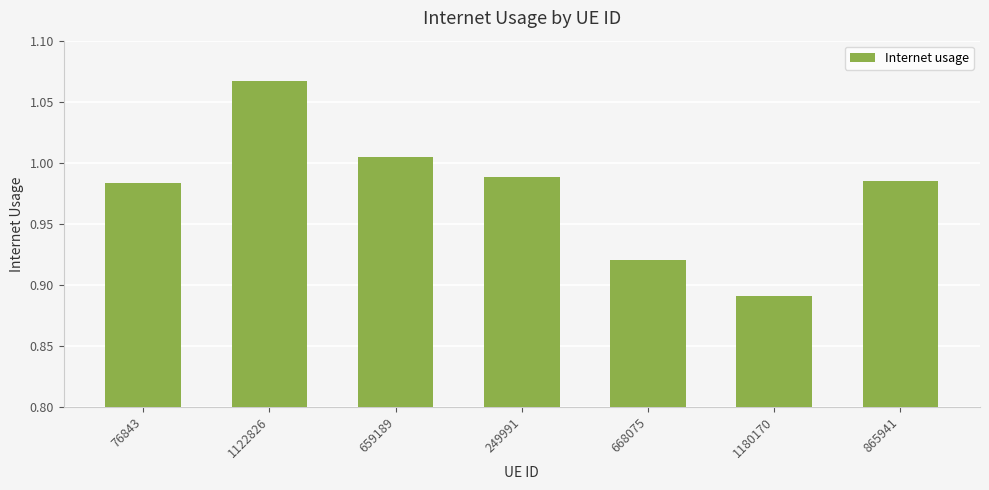

The chart shows a value of 0.4 at 659189. True or false?

False